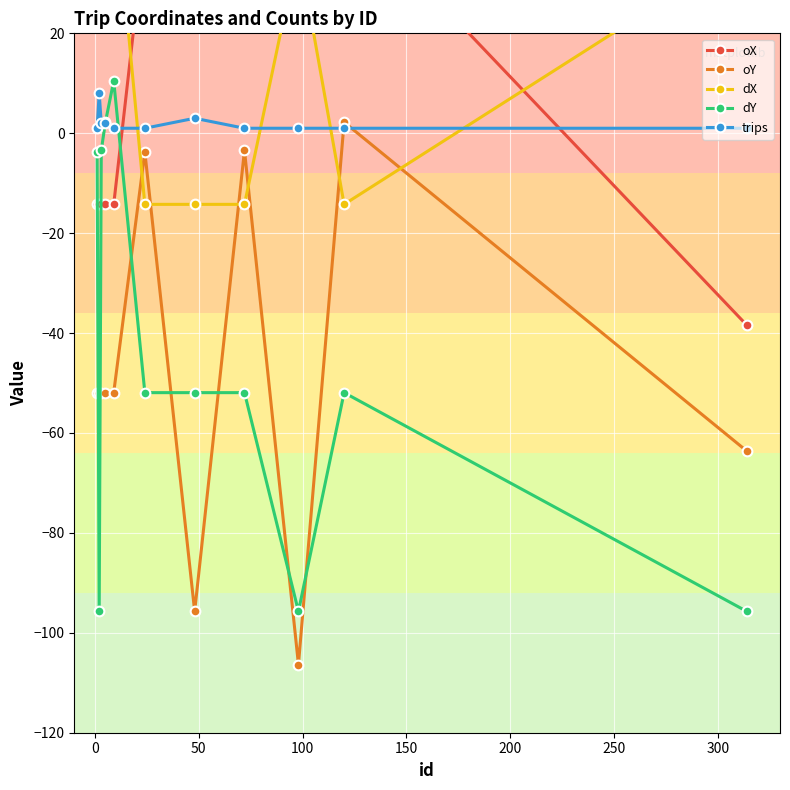

Which series has the largest total across all categories?

dX